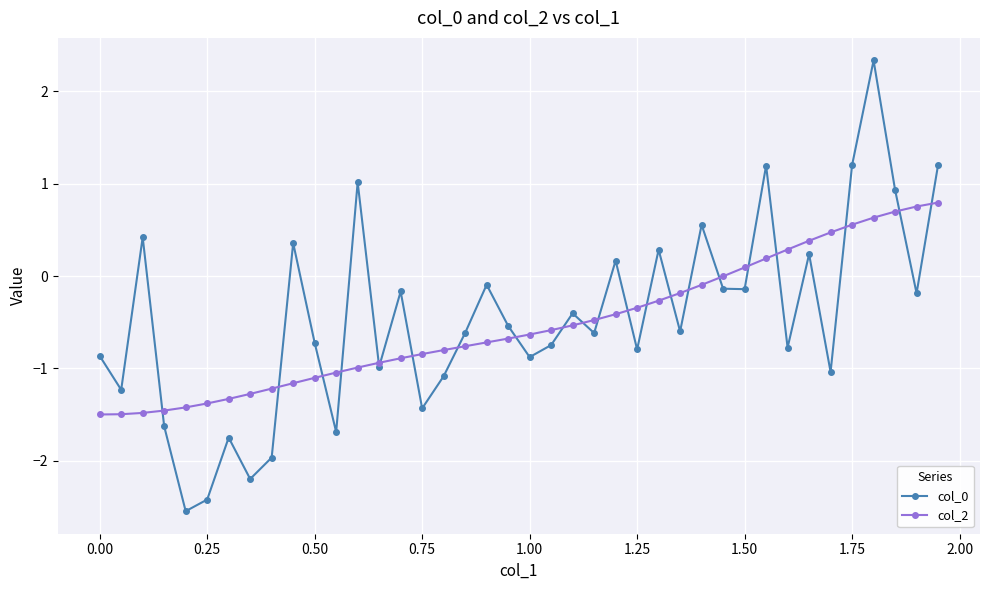

How many data points in col_0 are above 0?

12